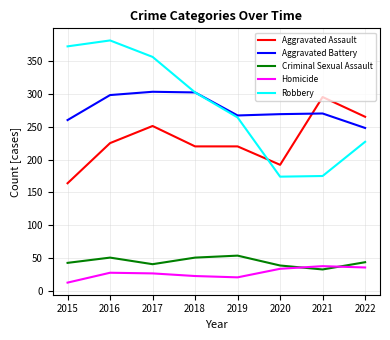

Which category has the lowest value in the Aggravated Assault series?

2015